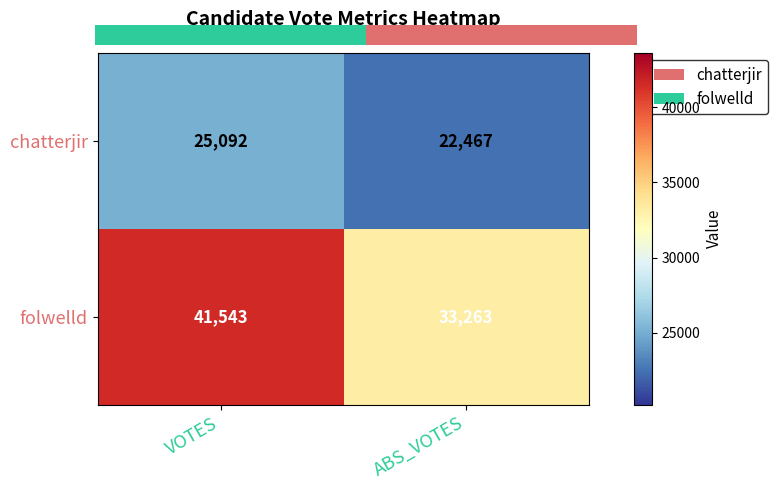

Reading left to right, what are all the values shown in this chart?

chatterjir: VOTES=25092	ABS_VOTES=22467
folwelld: VOTES=41543	ABS_VOTES=33263